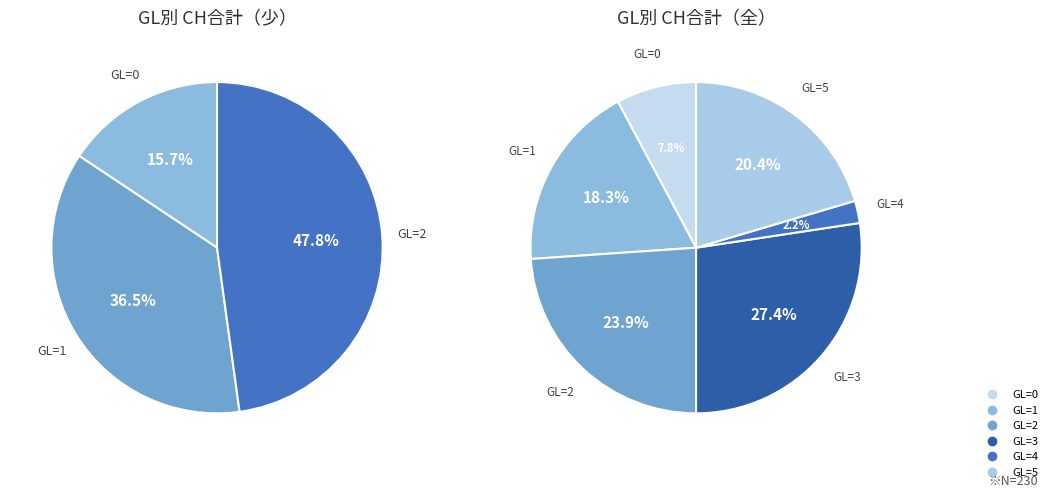

Does 2 account for over 50% of the chart?

No